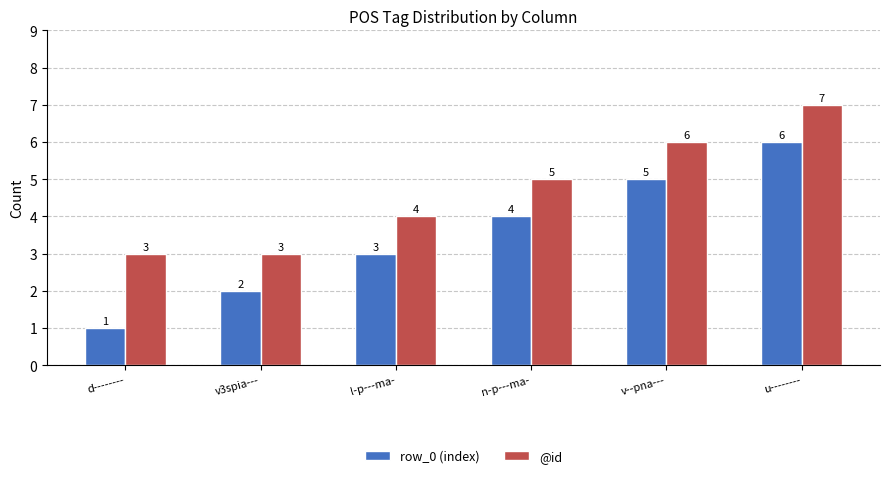

What is the greatest value displayed?

7